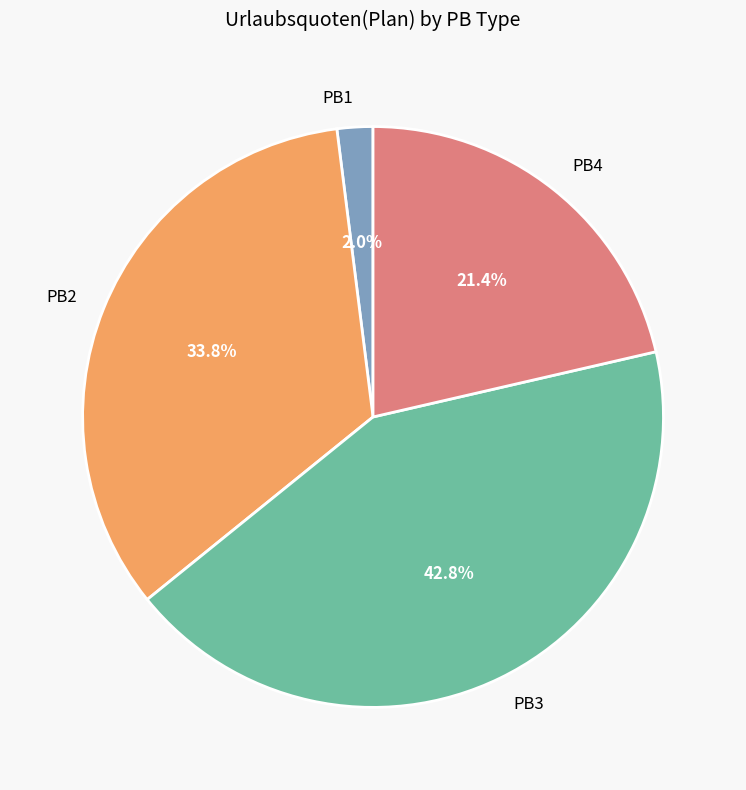

What percentage is the PB4 slice, to the nearest percent?

21%